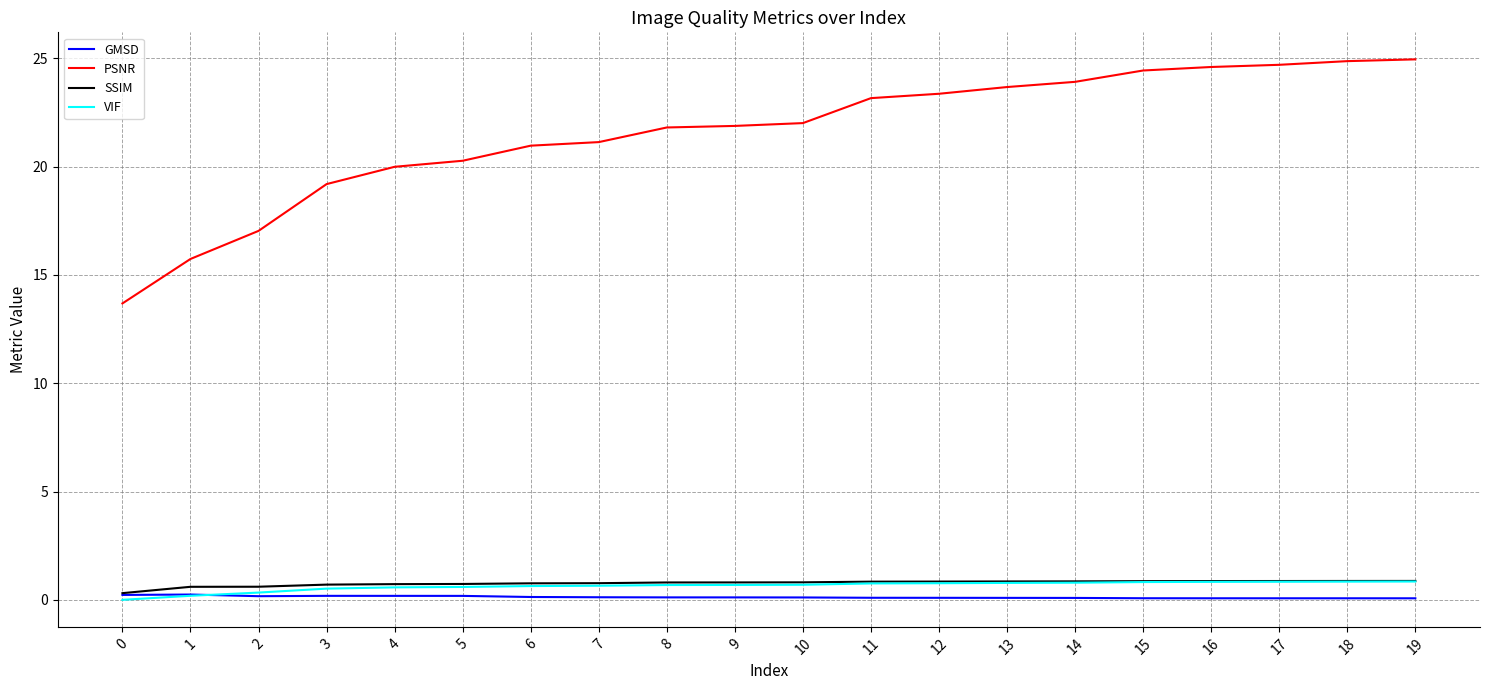

True or false: GMSD and PSNR cross at least once.

False